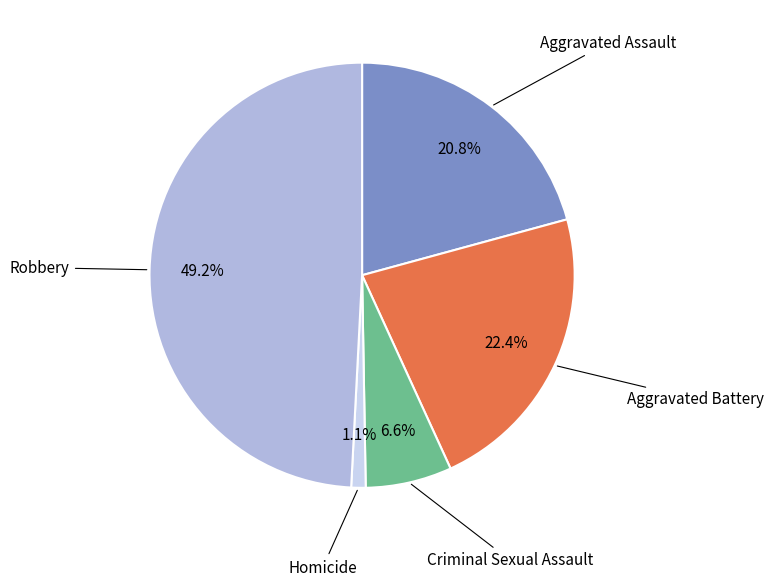

Is there a majority slice in this chart?

No